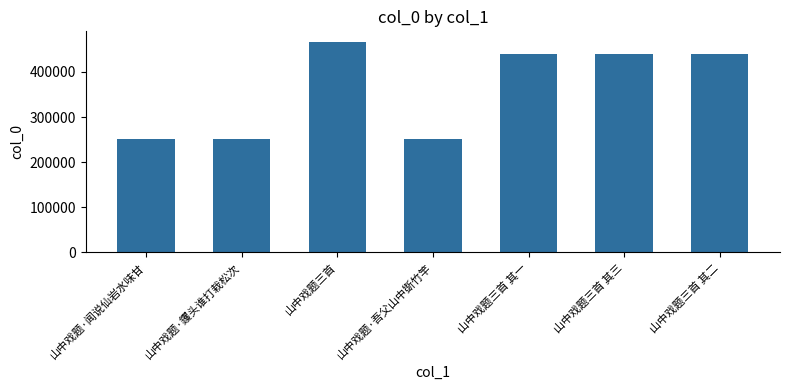

Which label corresponds to the largest value in the chart?

山中戏题三首